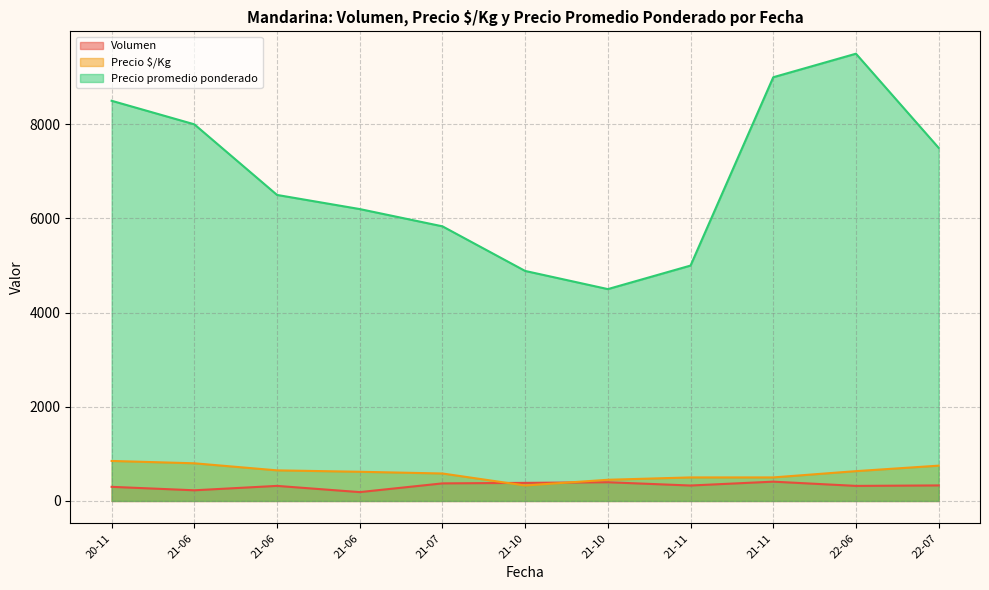

Which series has the widest spread of values?

Precio promedio ponderado